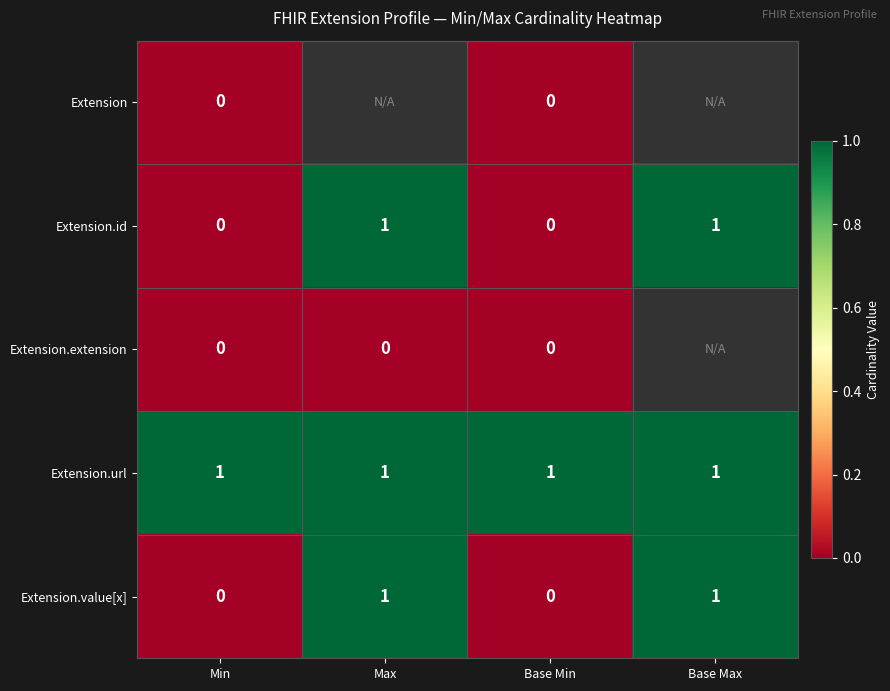

Count the Extension.value[x] values in the range 0 to 1.

4